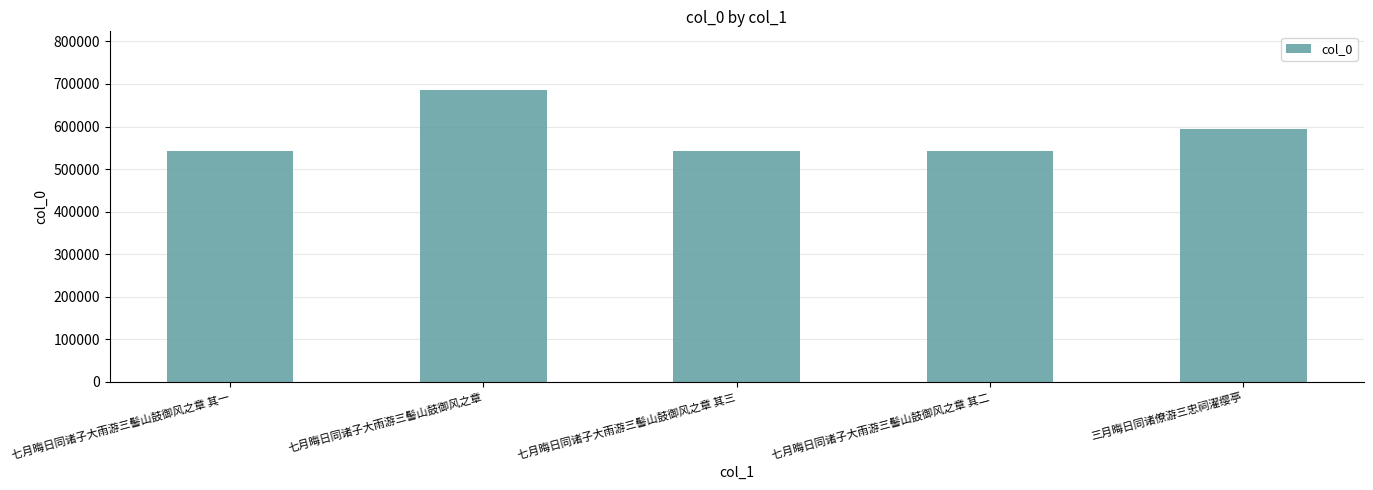

Which category has the highest value across all series?

七月晦日同诸子大雨游三髻山鼓御风之章